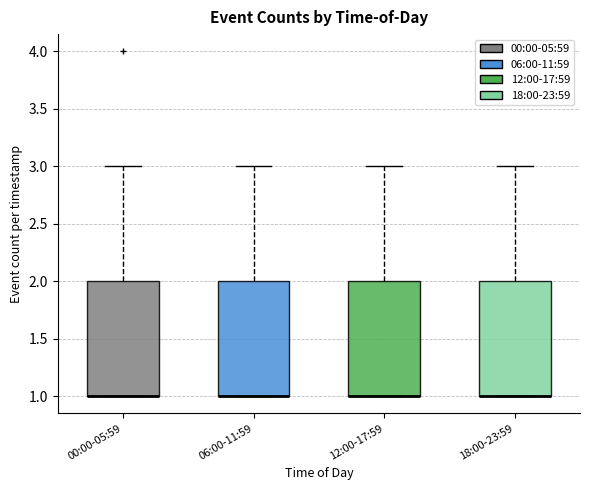

Reading left to right, read every box against the y-axis: the position of its median line, the range the box covers, and the ends of its whiskers. The values are not printed on the chart, so give them approximately, as read against the axis.

00:00-05:59: median 1 (drawn on the box's lower edge), box 1 to 2, whiskers 1 to 3
06:00-11:59: median 1 (drawn on the box's lower edge), box 1 to 2, whiskers 1 to 3
12:00-17:59: median 1 (drawn on the box's lower edge), box 1 to 2, whiskers 1 to 3
18:00-23:59: median 1 (drawn on the box's lower edge), box 1 to 2, whiskers 1 to 3